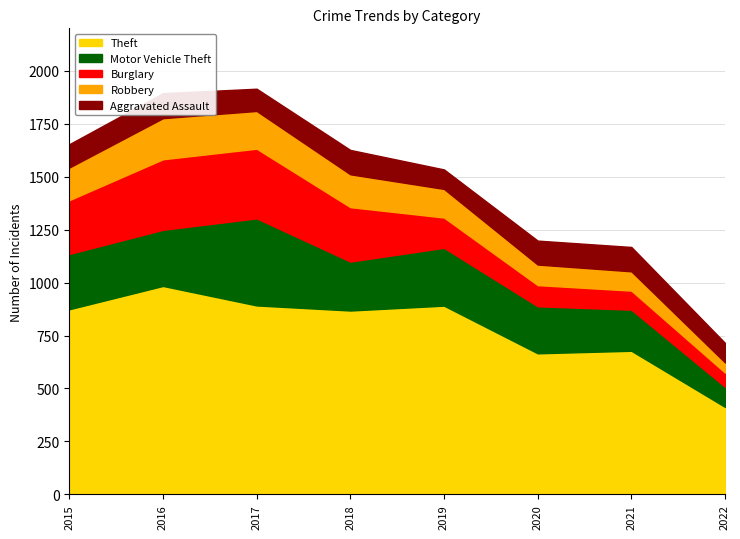

What is the value of the Robbery point at the 1st from the left?

154